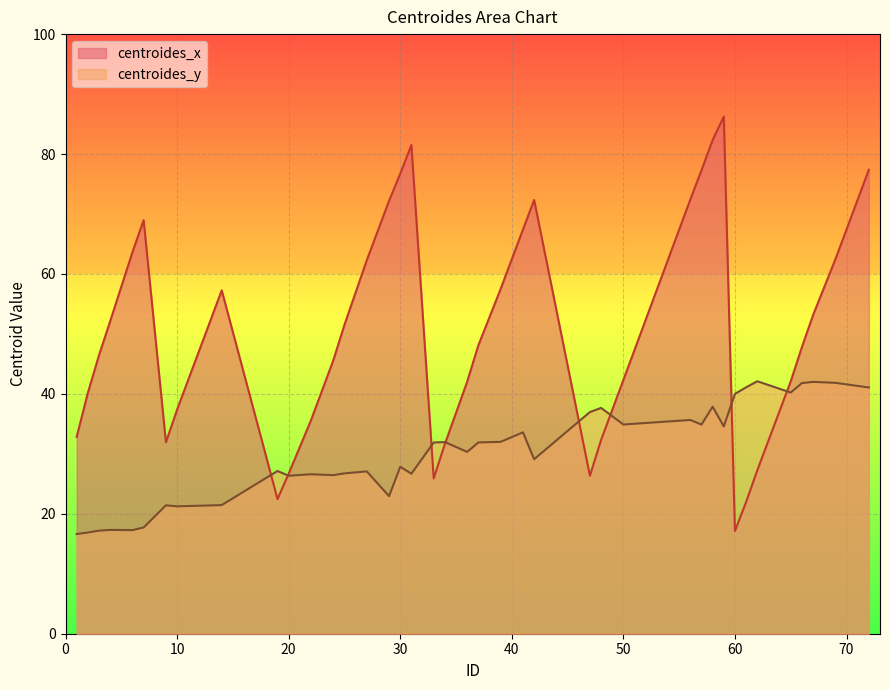

The value of centroides_x at 4 is 52.1. True or false?

True